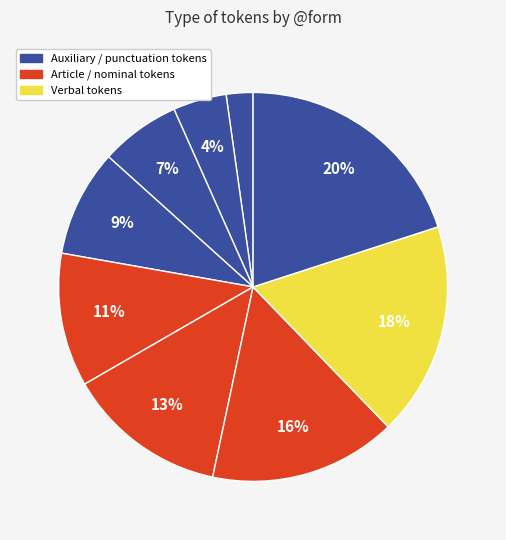

Count the number of slices in the pie.

9